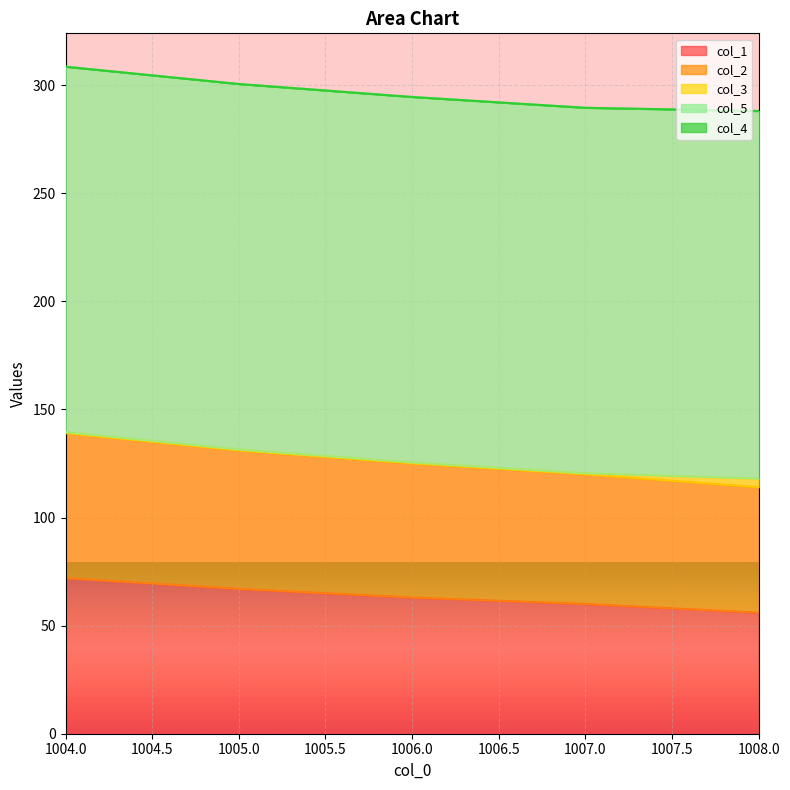

Is it true that col_1 equals 94.9 at 1008.0?

False